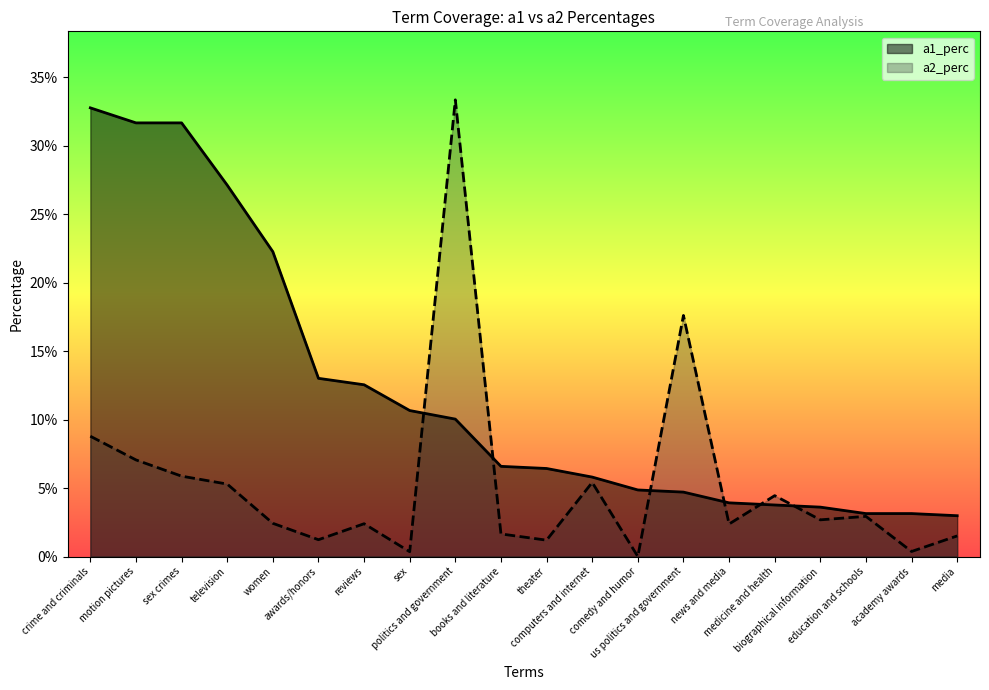

What is the total value across all series at medicine and health?

0.1